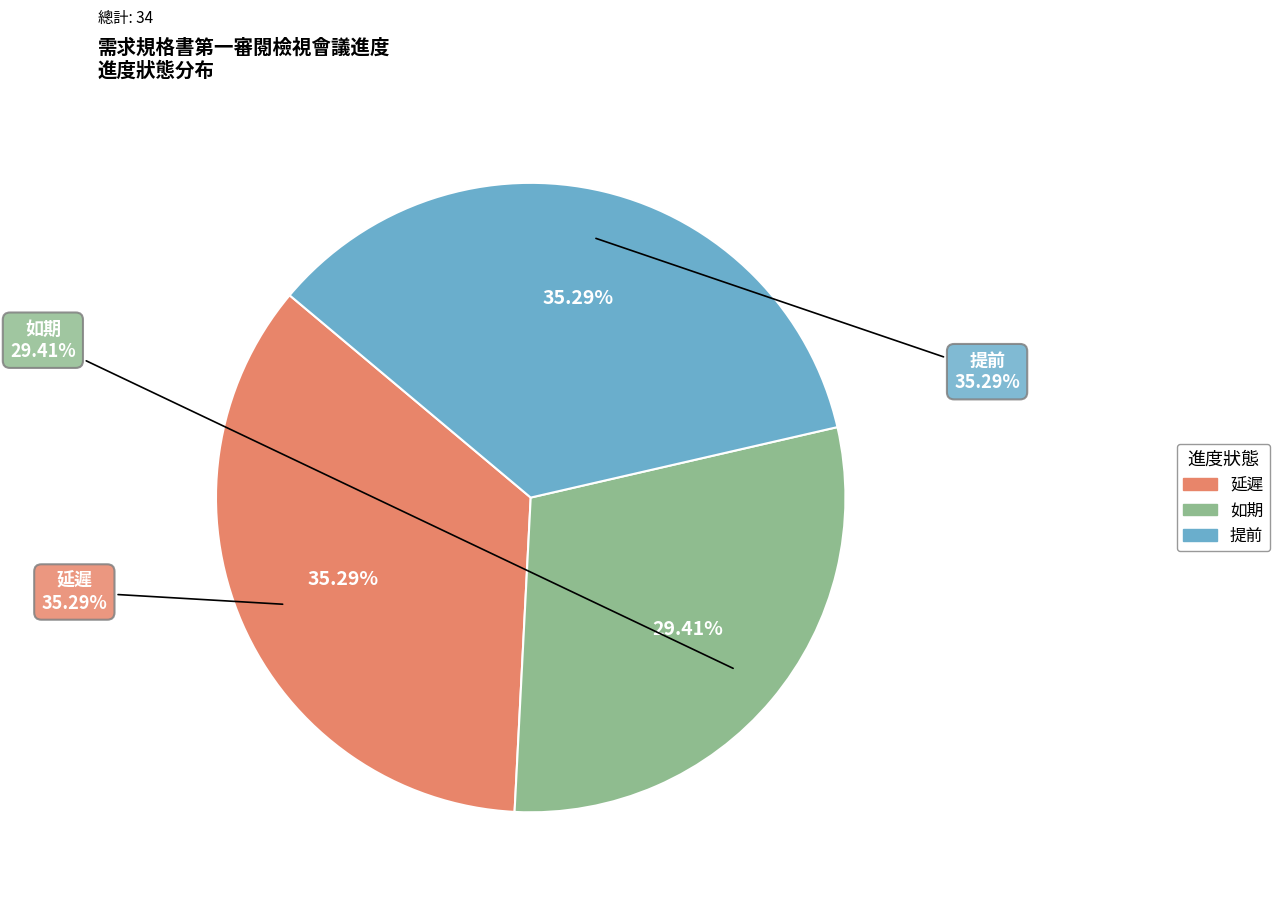

Count the number of slices in the pie.

3